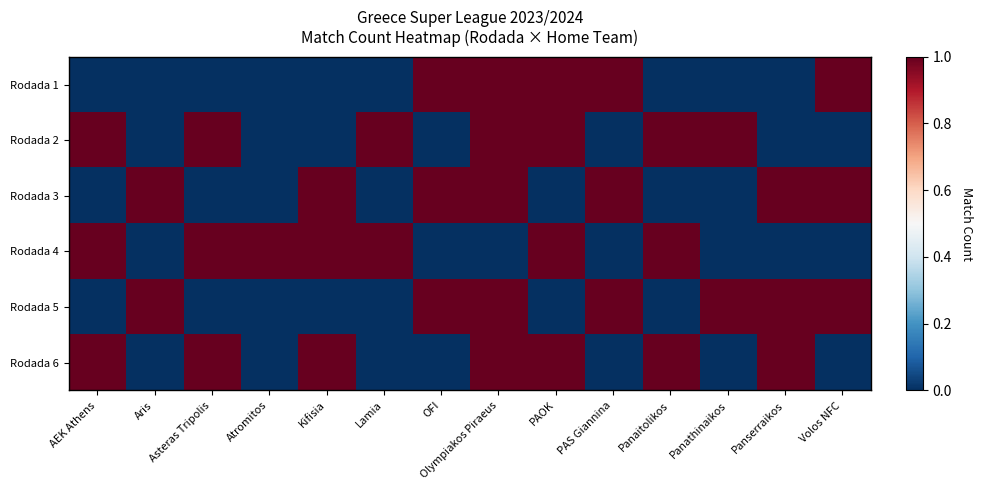

At how many categories does at least one series exceed 0?

14